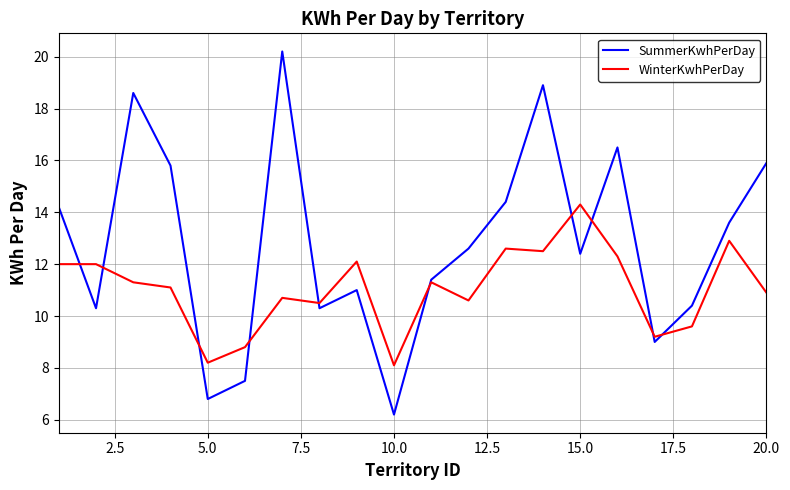

Which series has the widest spread of values?

SummerKwhPerDay